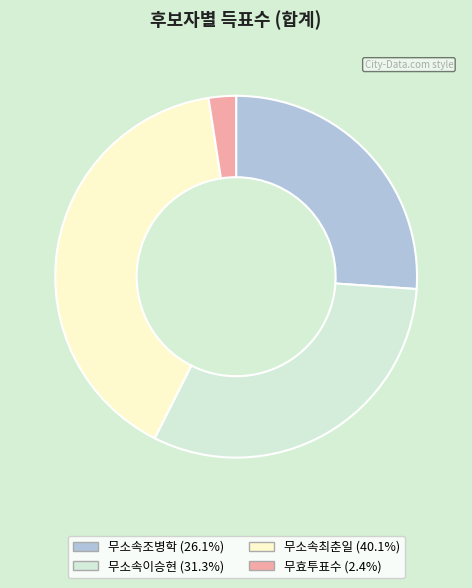

Rank the categories by value from highest to lowest.

무소속최춘일, 무소속이승현, 무소속조병학, 무효투표수